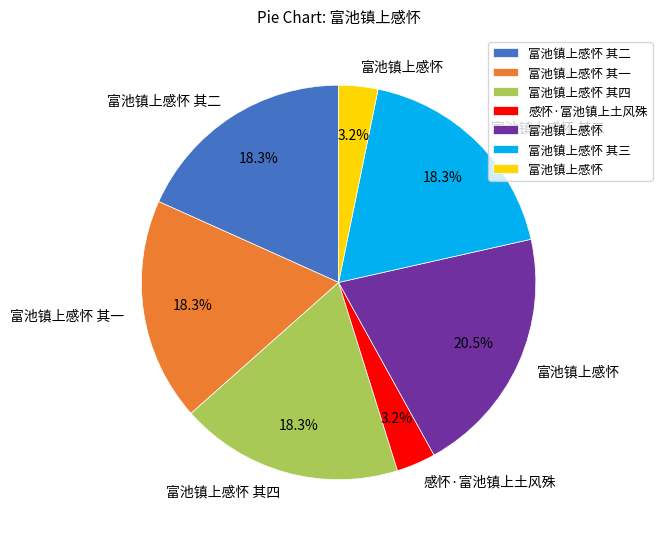

Does any single category account for the majority?

No